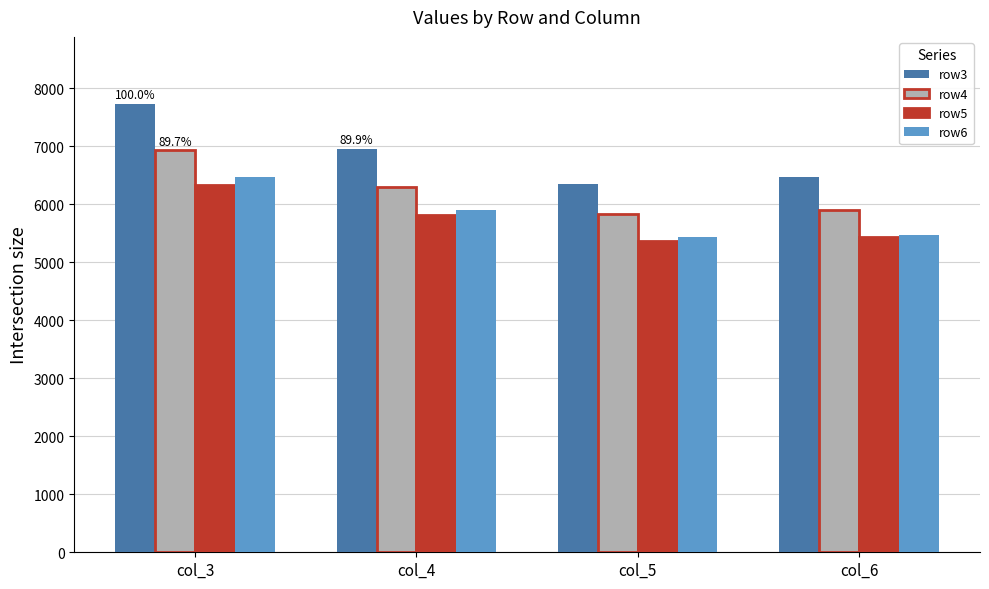

What is the minimum value for row4?

5830